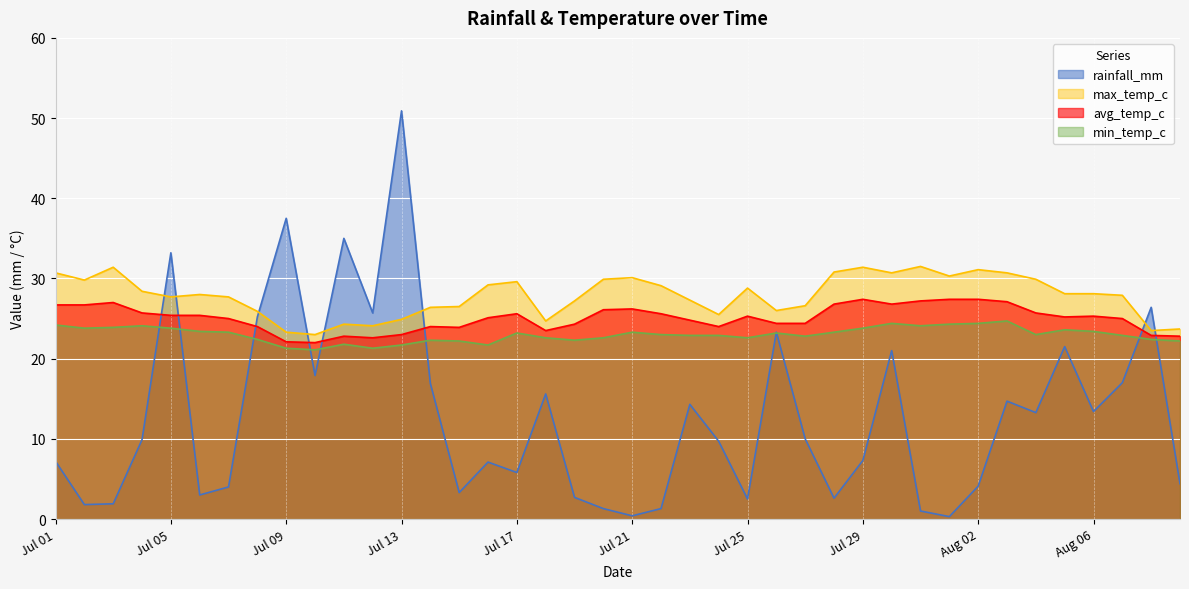

What is the total value across all series at Aug 02?

87.0